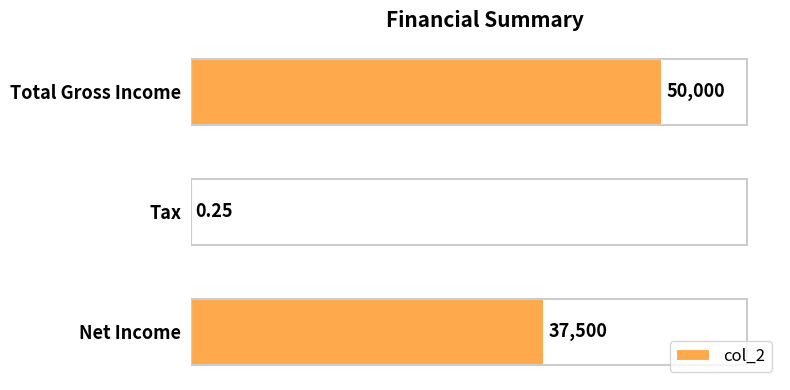

Which label corresponds to the largest value in the chart?

Total Gross Income